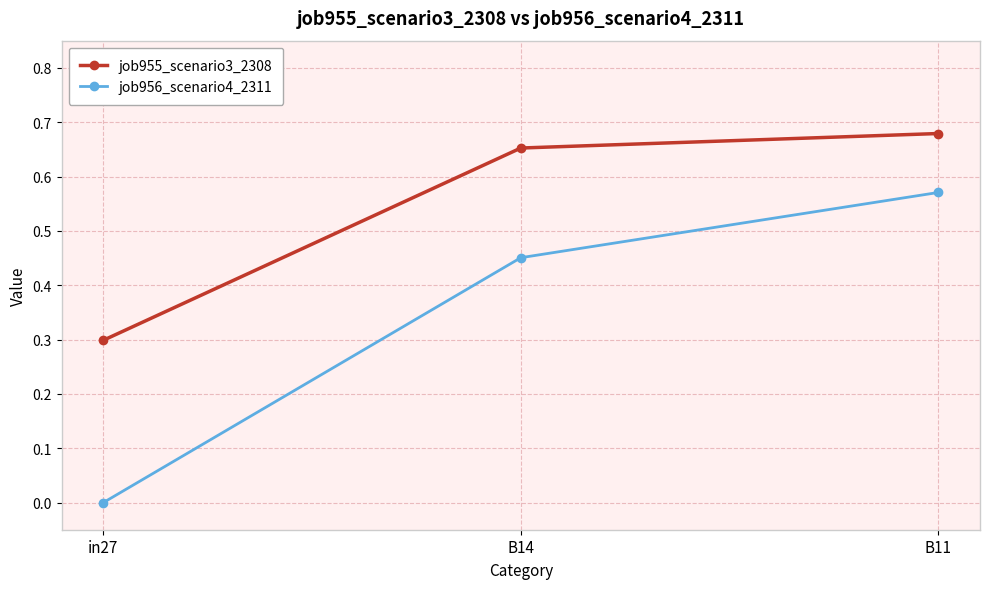

What is the label of the 1st point from the right?

B11